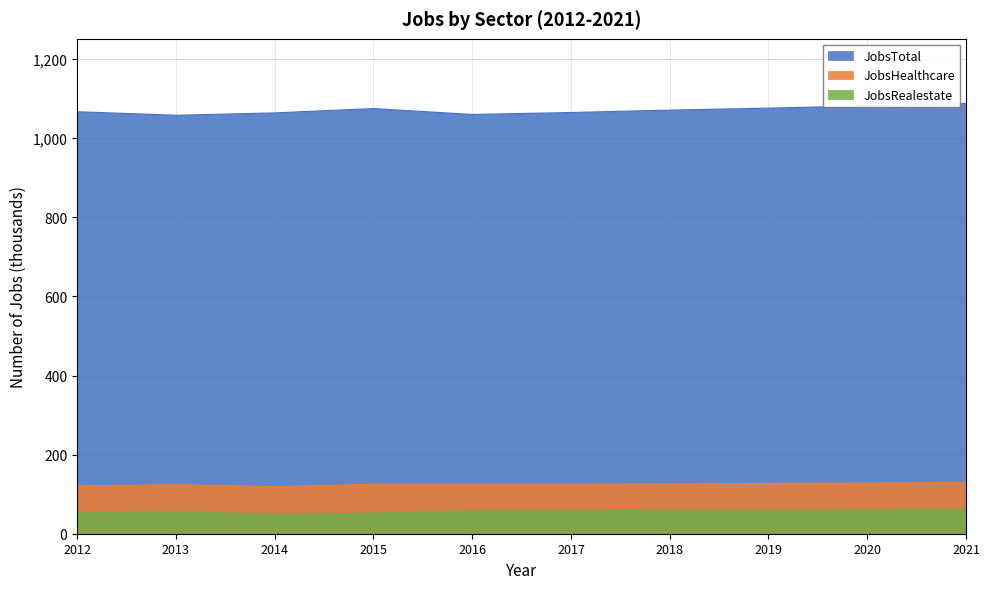

Count the number of data series in this chart.

3